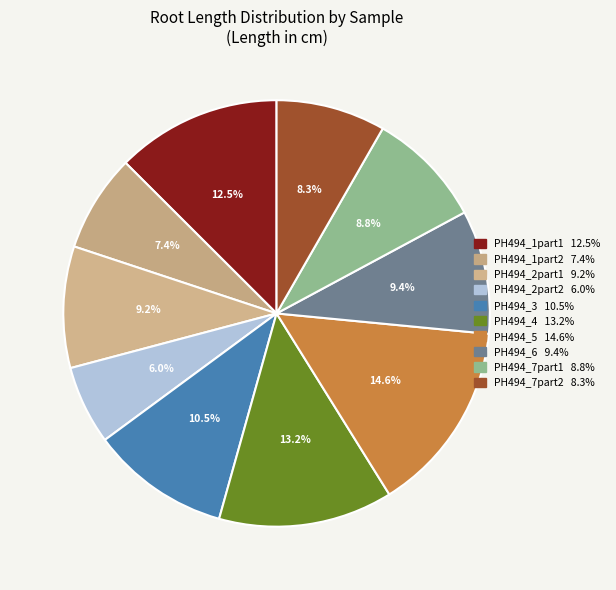

What portion of the pie excludes PH494_2part1?

90.8%